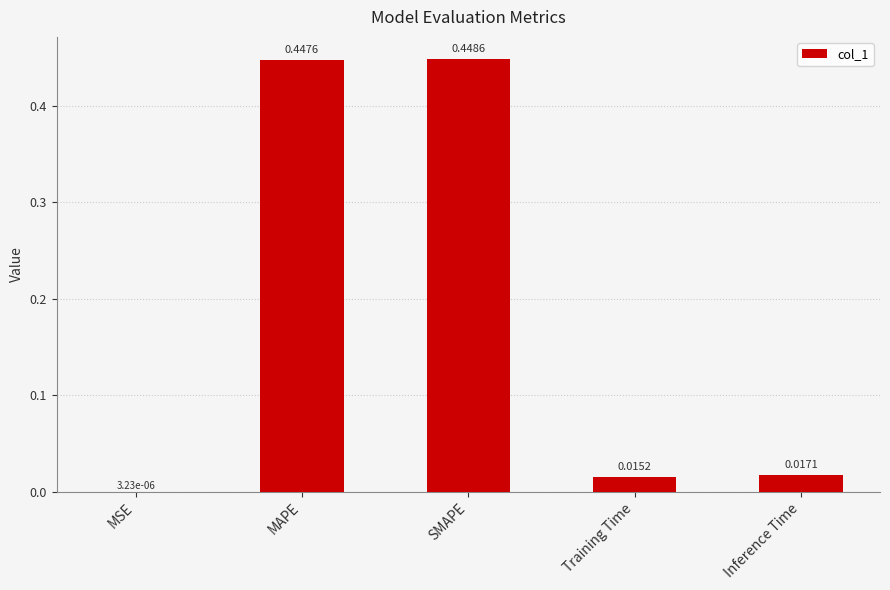

What is the sum of the values at MAPE and Training Time?

0.5